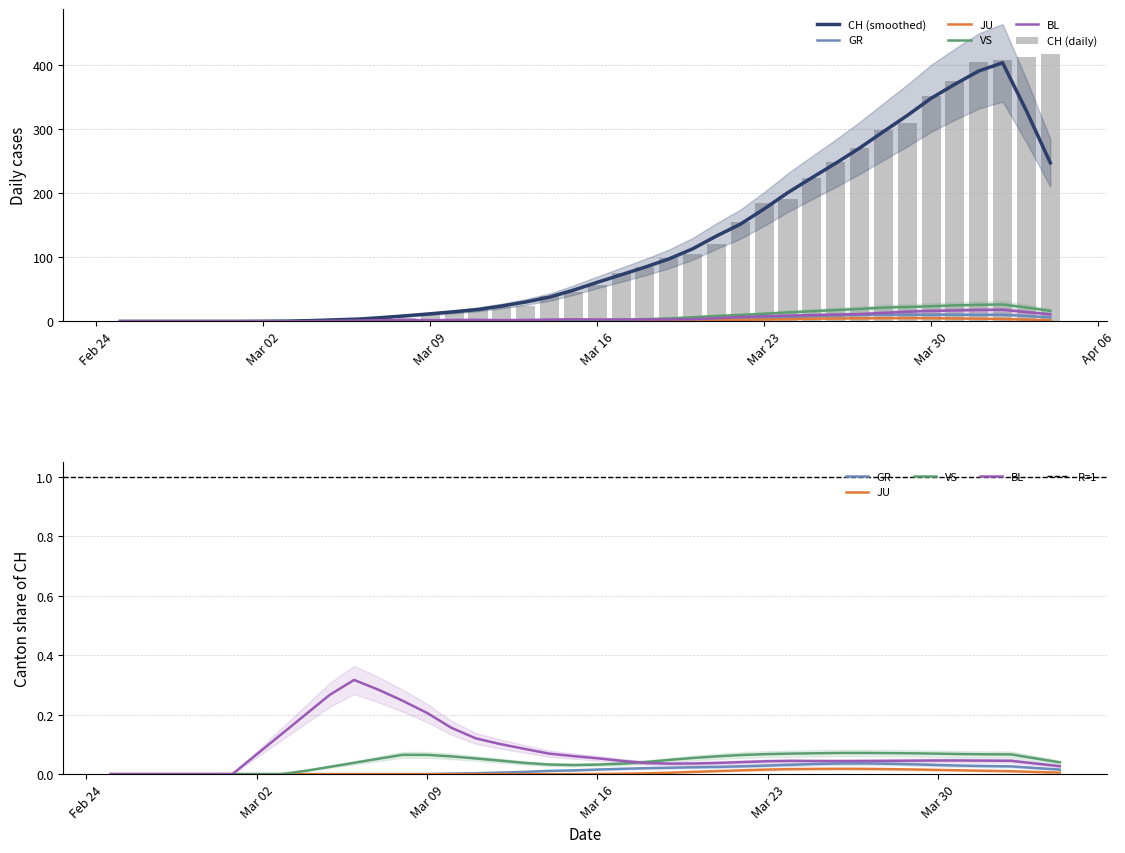

Which category has the lowest value in the GR series?

Feb 24